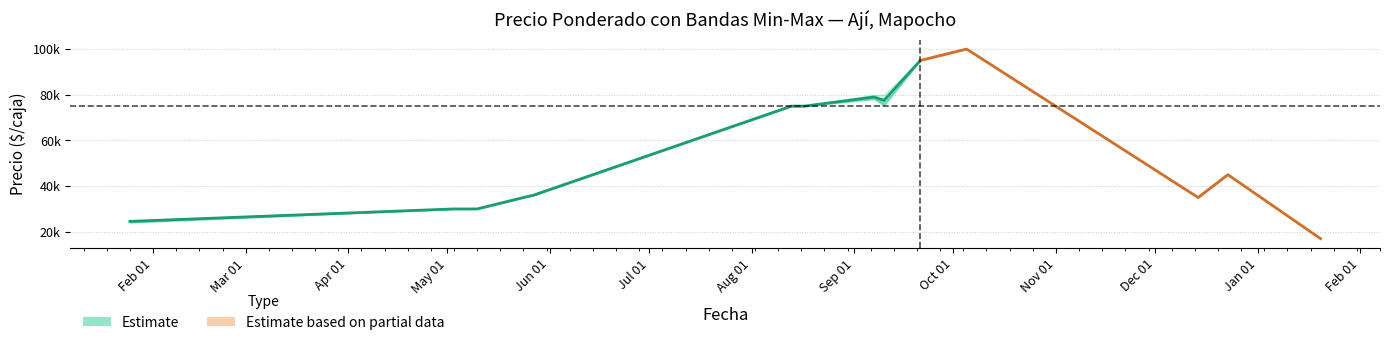

What position from the right is 2021-05-10?

12